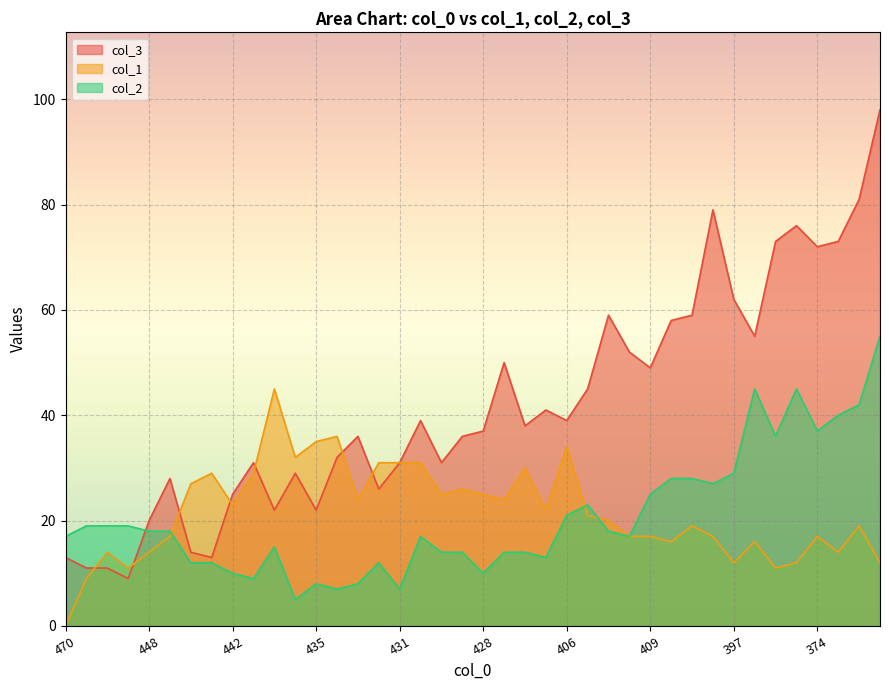

What is the difference between the col_3 values at 432 and 411?

9